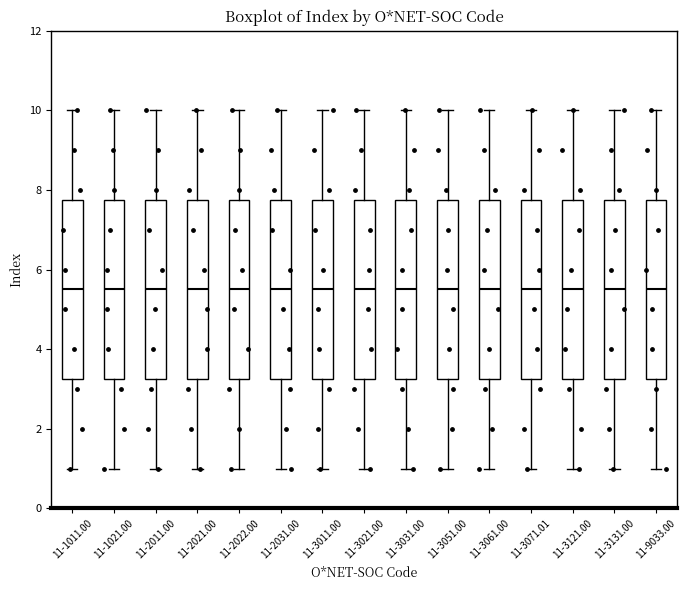

Reading left to right, read every box against the y-axis: the position of its median line, the range the box covers, and the ends of its whiskers. The values are not printed on the chart, so give them approximately, as read against the axis.

11-1011.00: median 5.6, box 3.2 to 7.8, whiskers 1.0 to 10.0
11-1021.00: median 5.6, box 3.2 to 7.8, whiskers 1.0 to 10.0
11-2011.00: median 5.6, box 3.2 to 7.8, whiskers 1.0 to 10.0
11-2021.00: median 5.6, box 3.2 to 7.8, whiskers 1.0 to 10.0
11-2022.00: median 5.6, box 3.2 to 7.8, whiskers 1.0 to 10.0
11-2031.00: median 5.6, box 3.2 to 7.8, whiskers 1.0 to 10.0
11-3011.00: median 5.6, box 3.2 to 7.8, whiskers 1.0 to 10.0
11-3021.00: median 5.6, box 3.2 to 7.8, whiskers 1.0 to 10.0
11-3031.00: median 5.6, box 3.2 to 7.8, whiskers 1.0 to 10.0
11-3051.00: median 5.6, box 3.2 to 7.8, whiskers 1.0 to 10.0
11-3061.00: median 5.6, box 3.2 to 7.8, whiskers 1.0 to 10.0
11-3071.01: median 5.6, box 3.2 to 7.8, whiskers 1.0 to 10.0
11-3121.00: median 5.6, box 3.2 to 7.8, whiskers 1.0 to 10.0
11-3131.00: median 5.6, box 3.2 to 7.8, whiskers 1.0 to 10.0
11-9033.00: median 5.6, box 3.2 to 7.8, whiskers 1.0 to 10.0